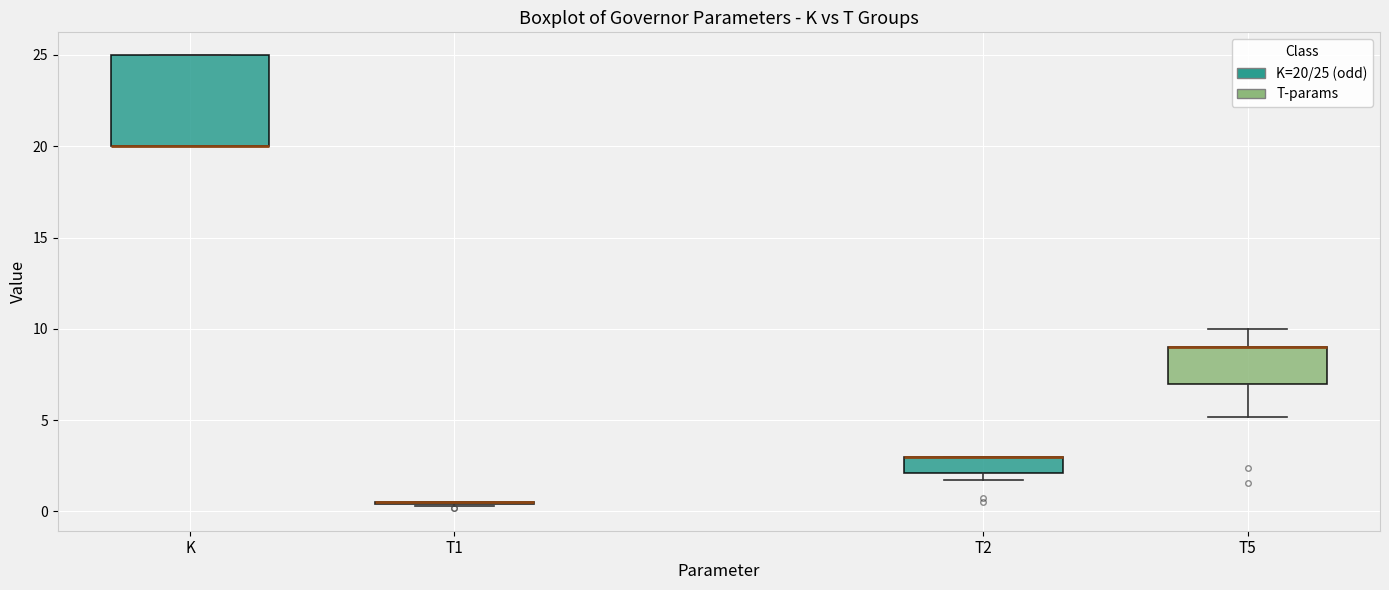

Comparing the boxes themselves (not the whiskers), which one is the tallest?

K